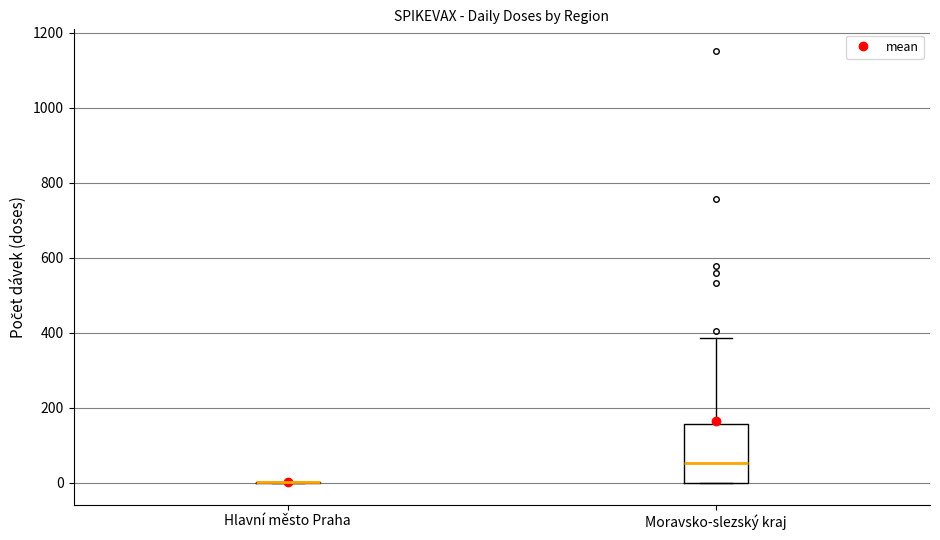

Which box is the tallest, from its lower edge to its upper edge?

Moravsko-slezský kraj